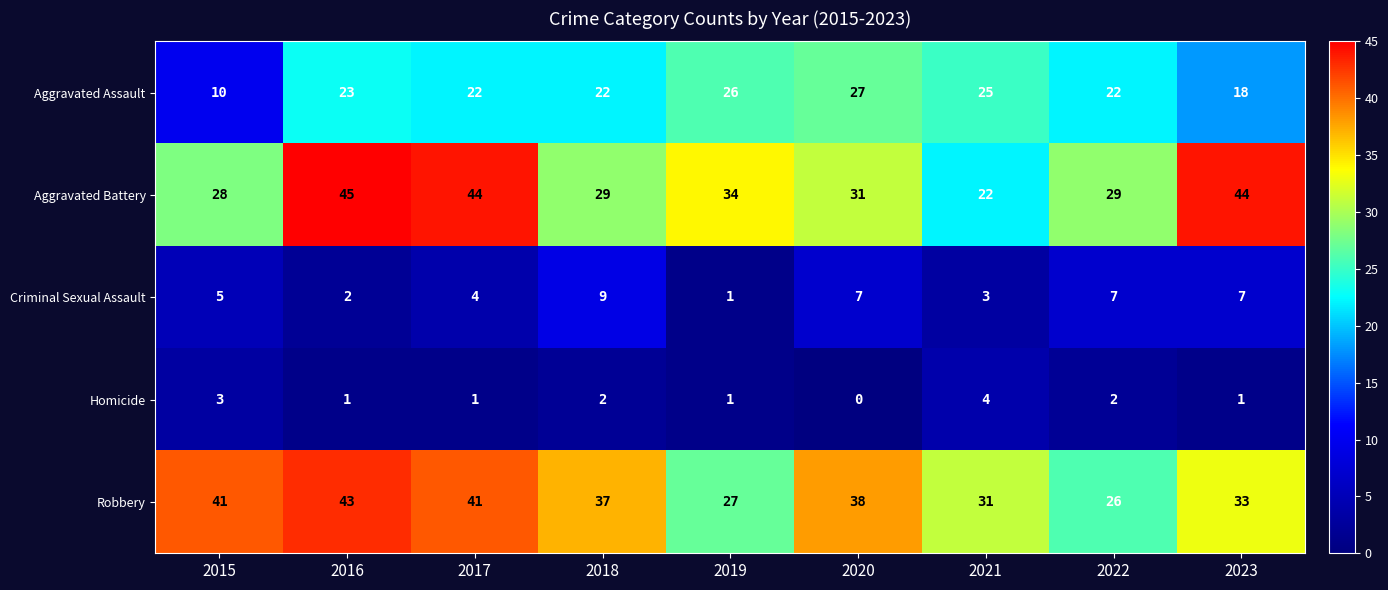

What is the sum of all Criminal Sexual Assault values?

45